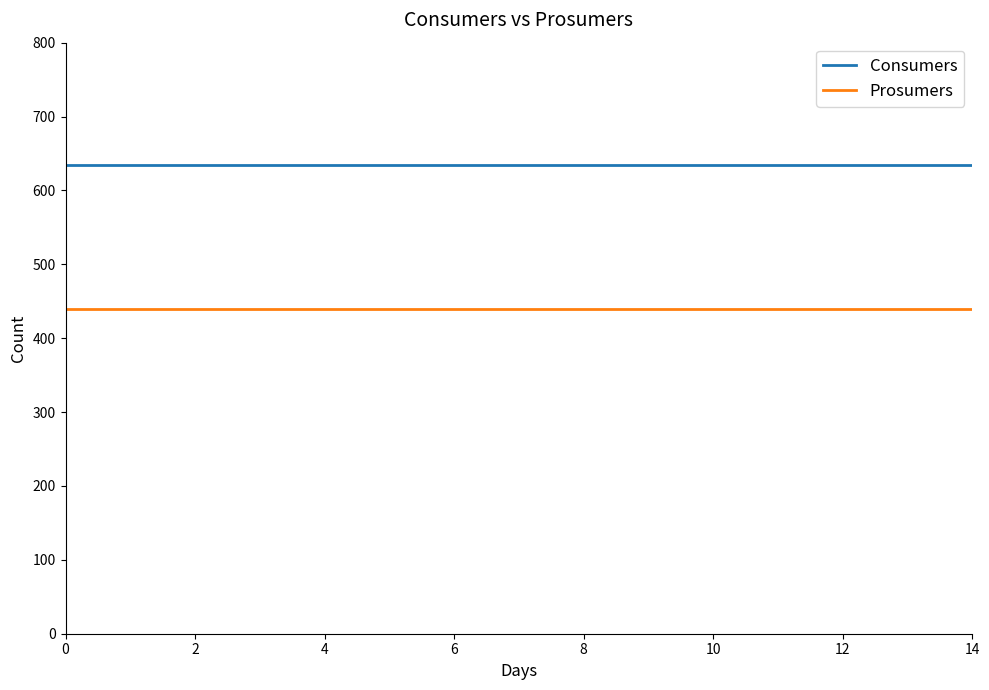

How many lines are shown in the chart?

2